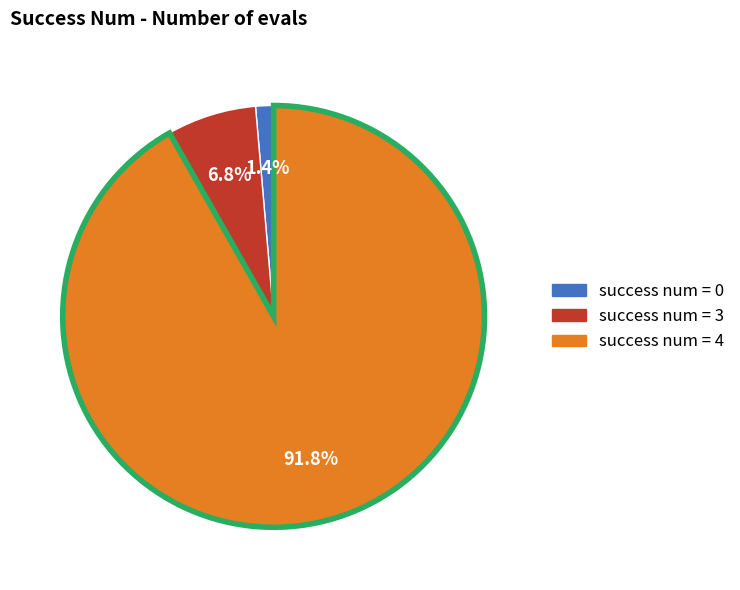

How many segments does this pie chart have?

3